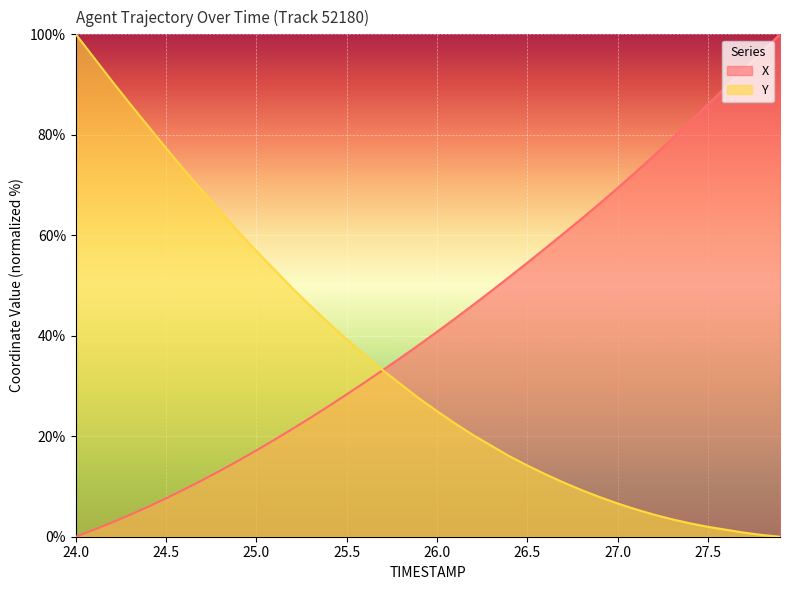

What is the total value across all series at 25.5?

67.6